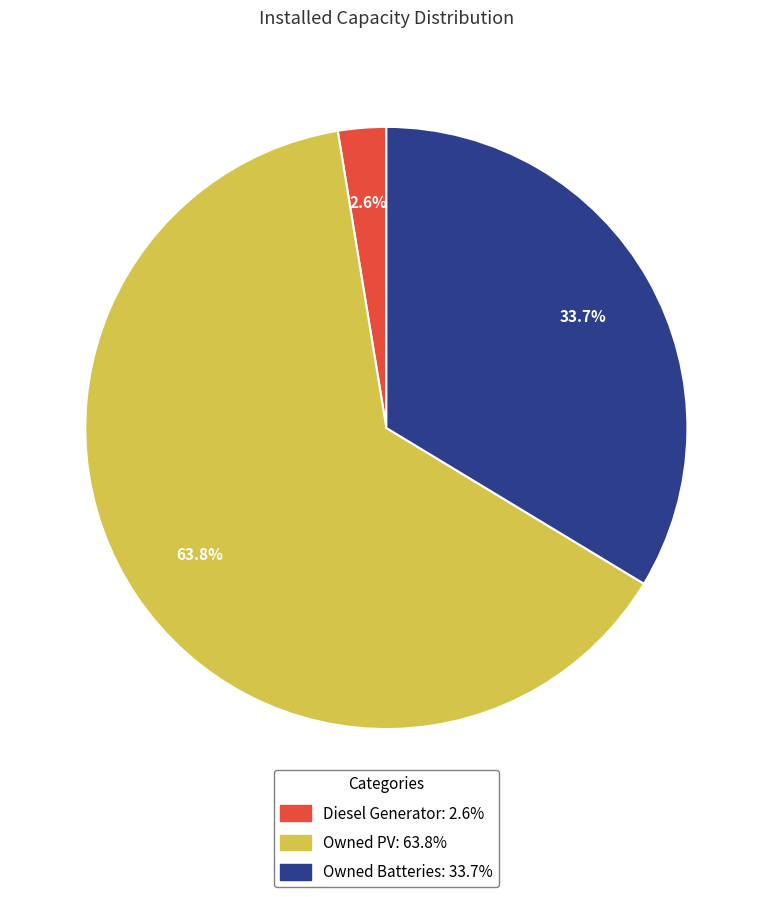

Which slice is the smallest?

Diesel Generator